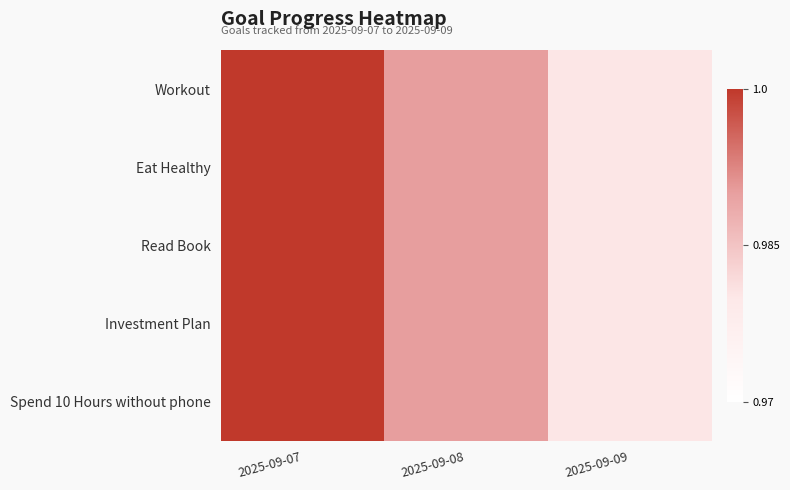

What is the total value across all series at 2025-09-08?

5.0